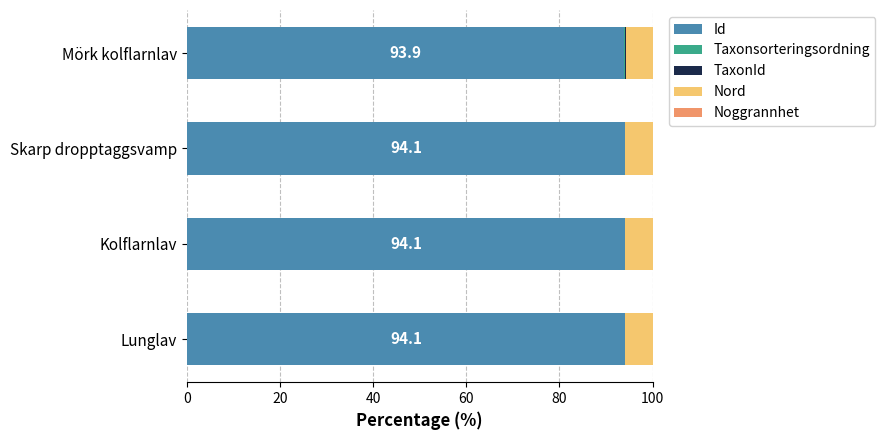

What is the highest value of the Id series?

94.1